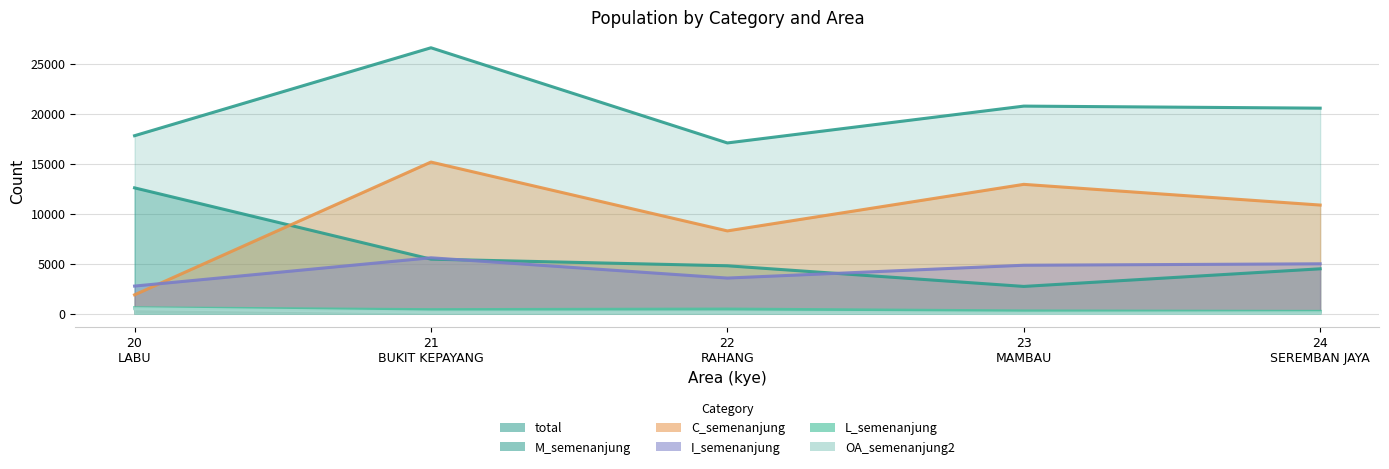

How many lines are shown in the chart?

6